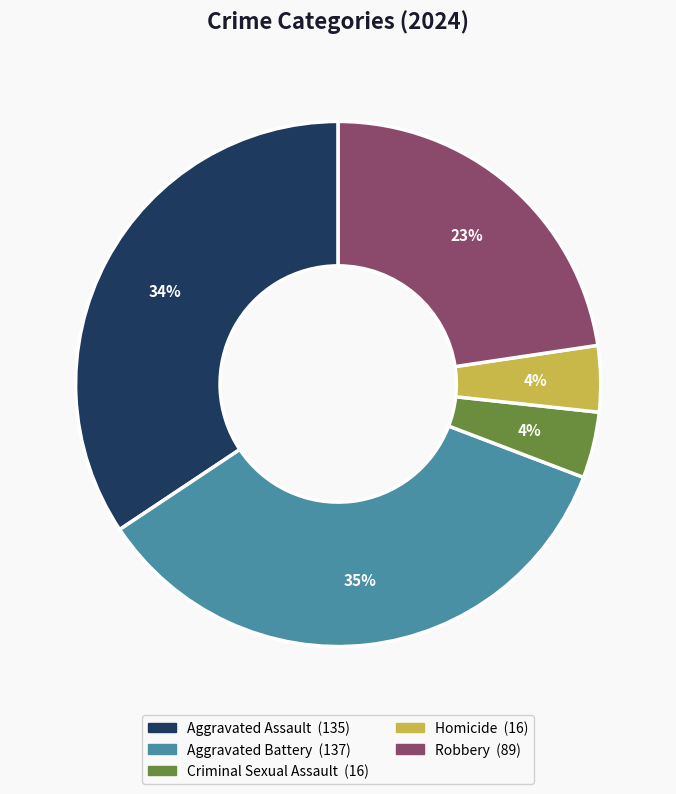

Which slice is the largest?

Aggravated Battery